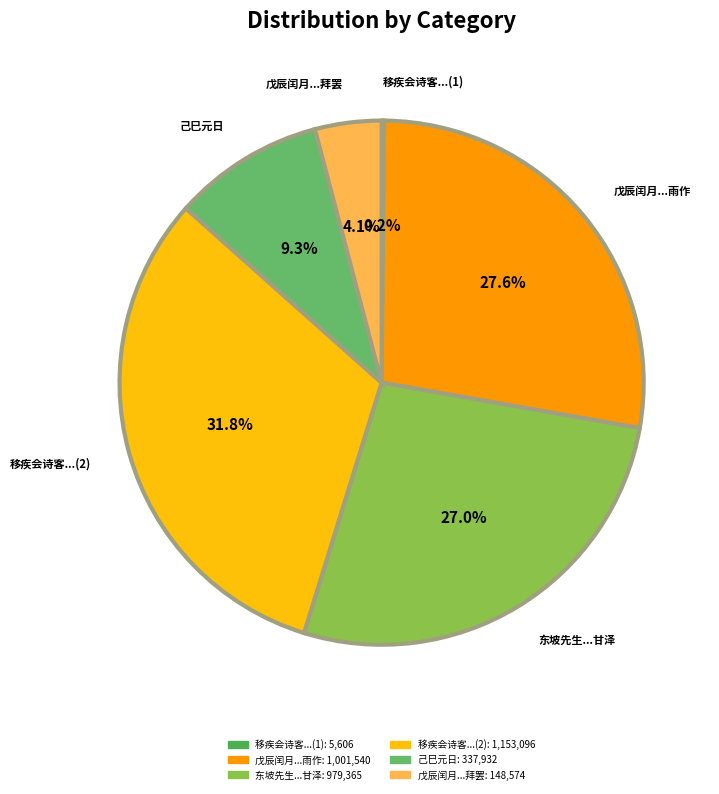

Which slice is the largest?

移疾会诗客元生与释子法朗因贻诸祠曹